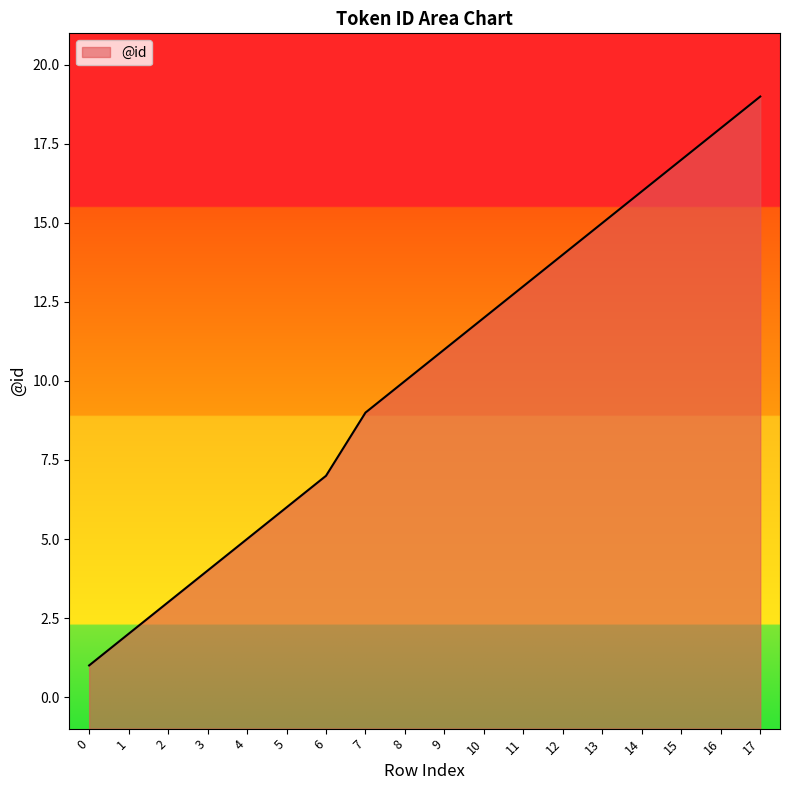

At which label is the value closest to 10?

8